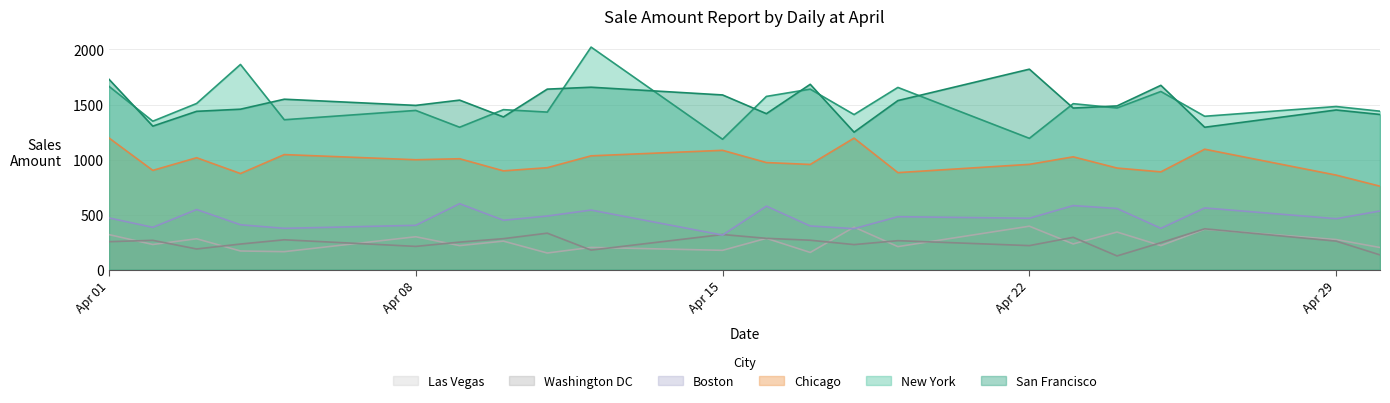

Which series has the largest total across all categories?

San Francisco